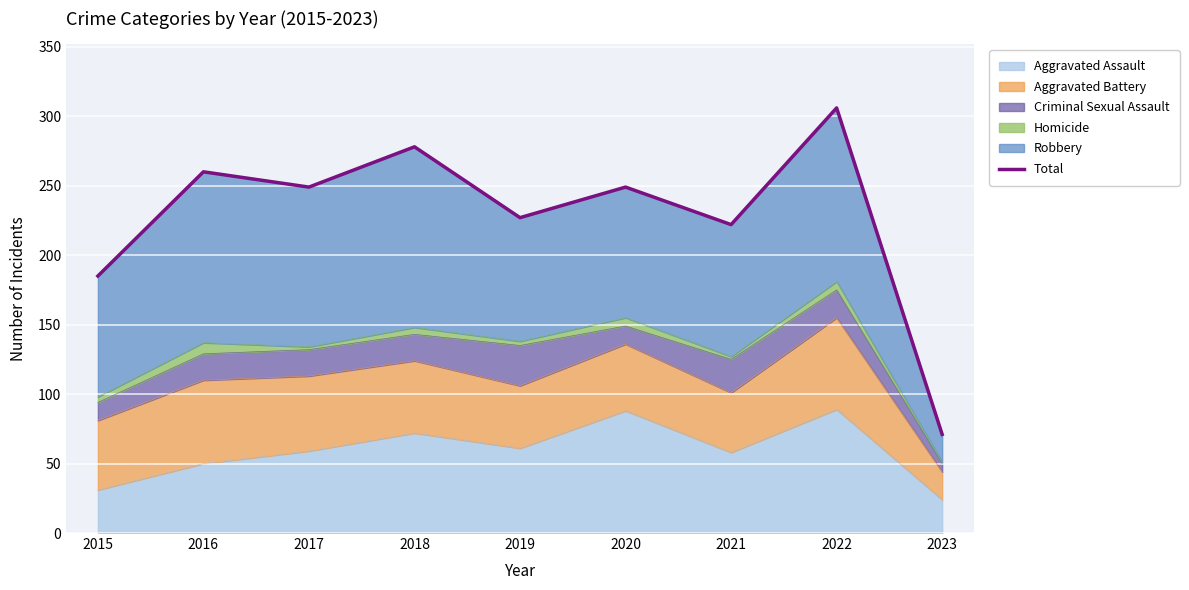

Approximately how many times larger is the value at 2021 compared to 2022?

0.7